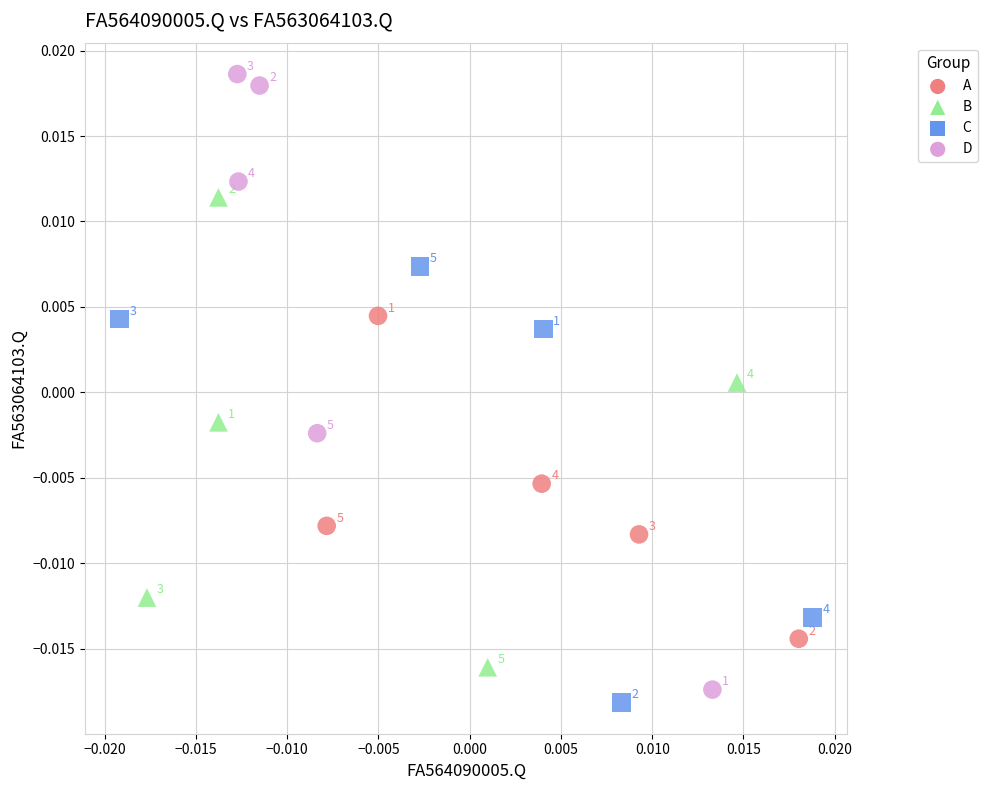

Which series reaches the maximum Y coordinate?

D